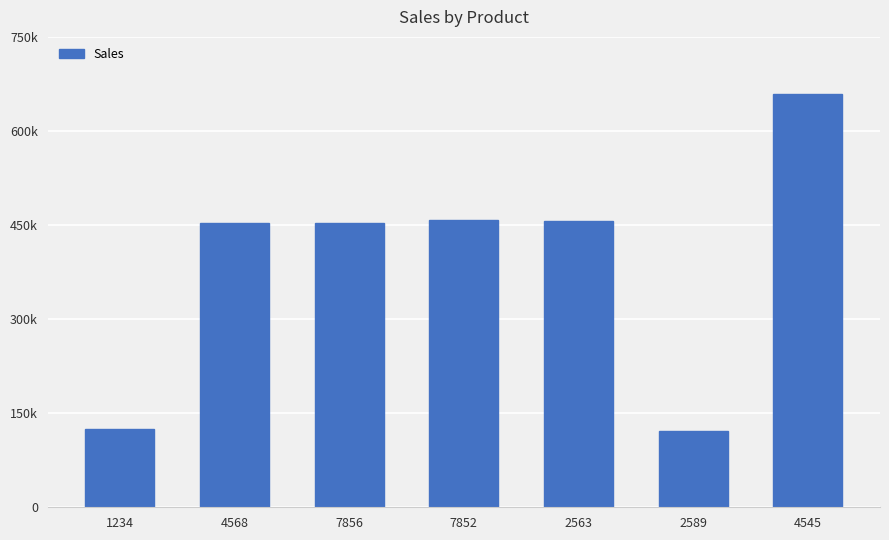

At which label does the data first exceed 452658?

7852